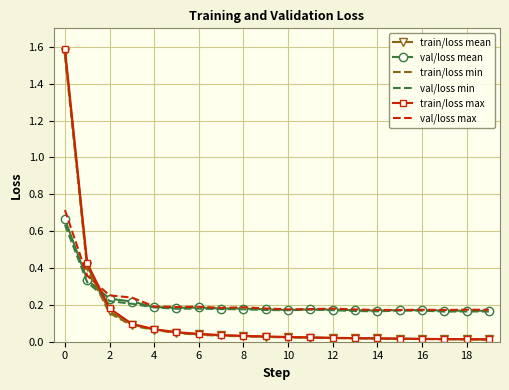

After their last crossing, which series has the higher values: train/loss max or val/loss min?

val/loss min